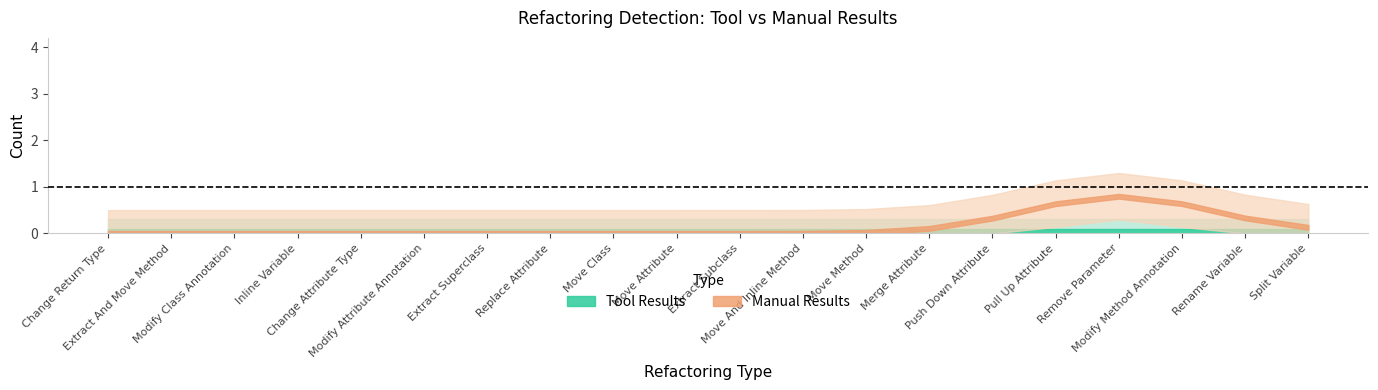

True or false: manual_results and tool_results cross at least once.

False